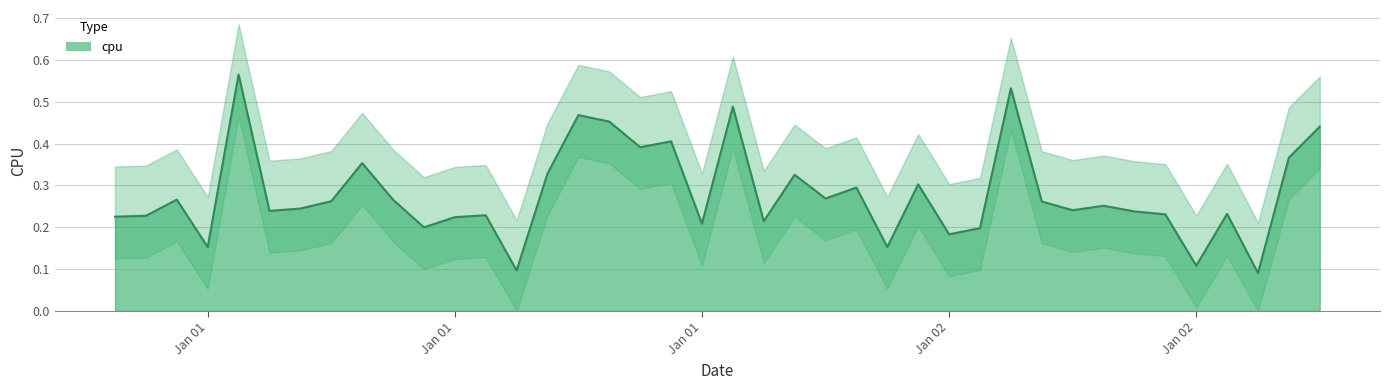

Does the chart display data point markers on the line(s)?

No